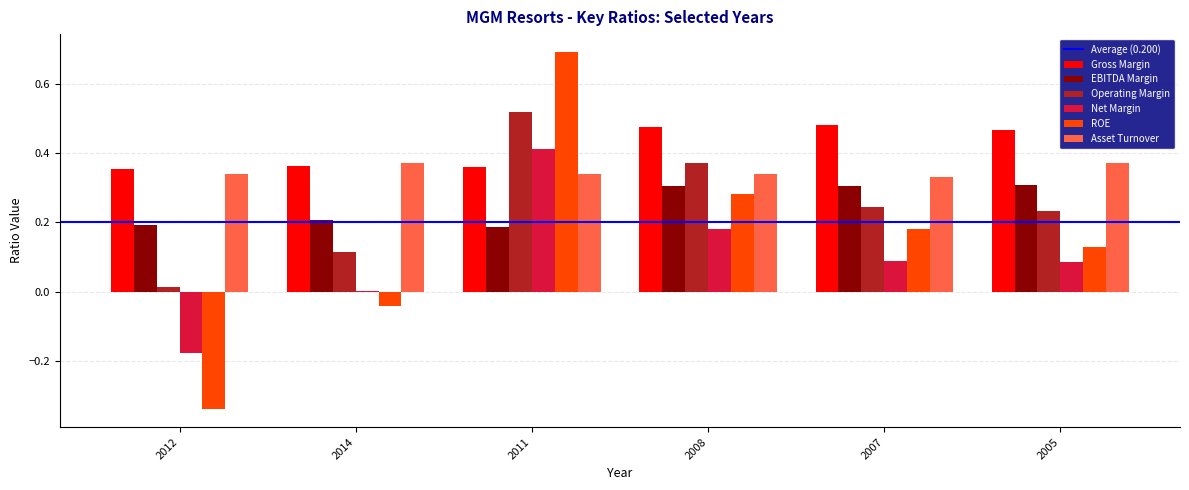

Between 2012 and 2011, which series saw the biggest shift?

ROE